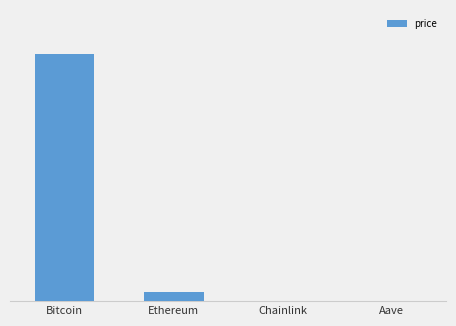

Reading left to right, transcribe all the data shown in this chart.

Bitcoin=113489.0	Ethereum=4155.9	Chainlink=24.0	Aave=281.0